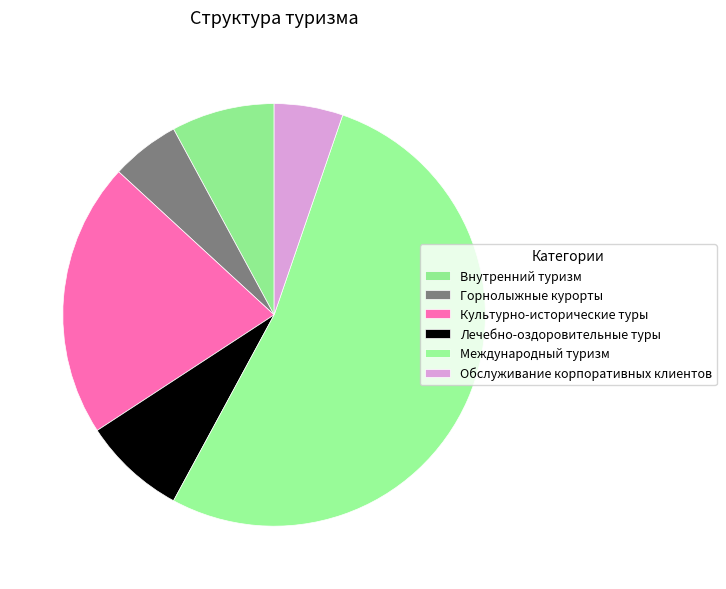

What is the smallest slice in the pie chart?

Горнолыжные курорты